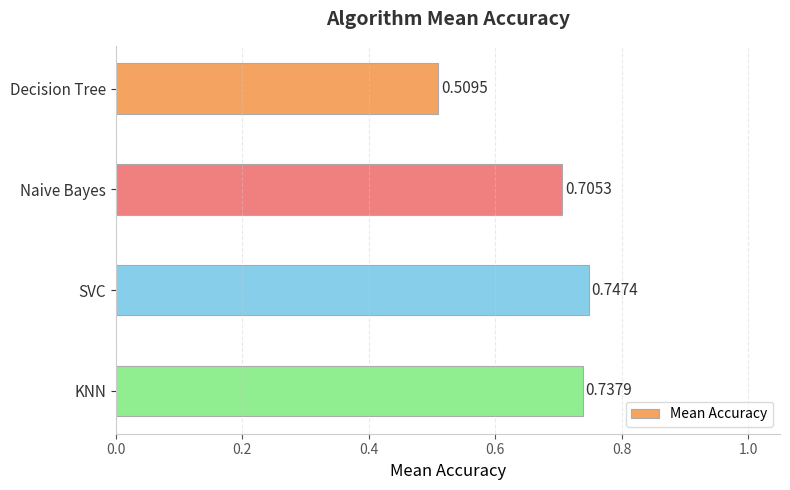

Rank the categories by value from highest to lowest.

SVC, KNN, Naive Bayes, Decision Tree